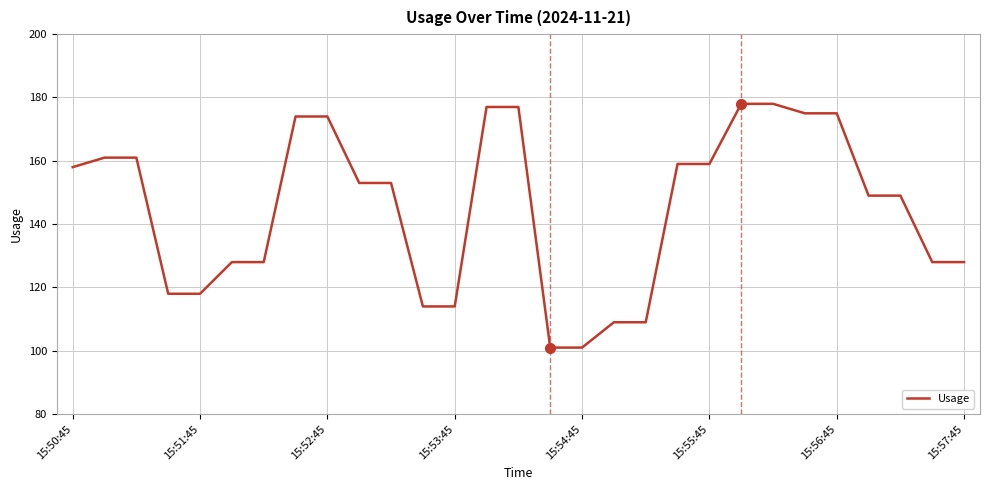

What is the smallest value displayed?

101